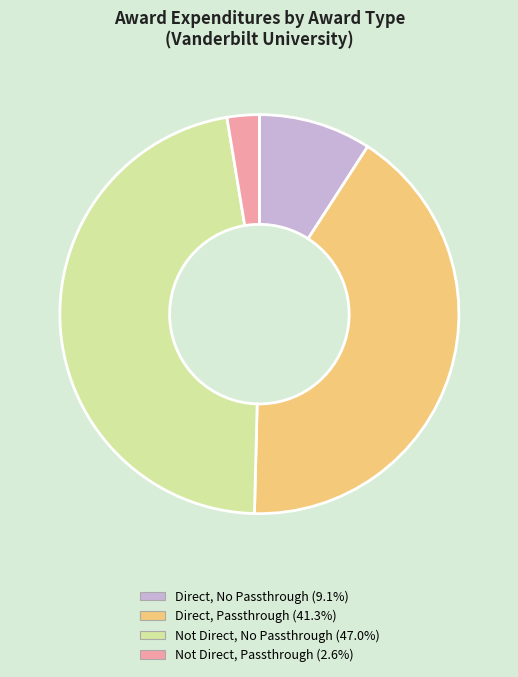

Is there any slice that represents more than half of the pie?

No